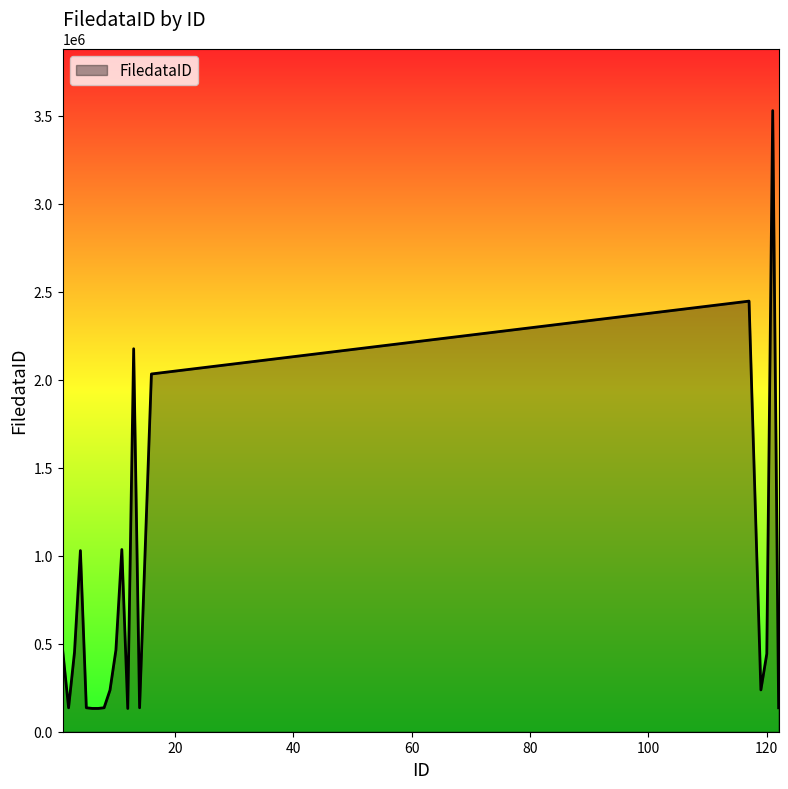

What is the maximum value shown in the chart?

3528307